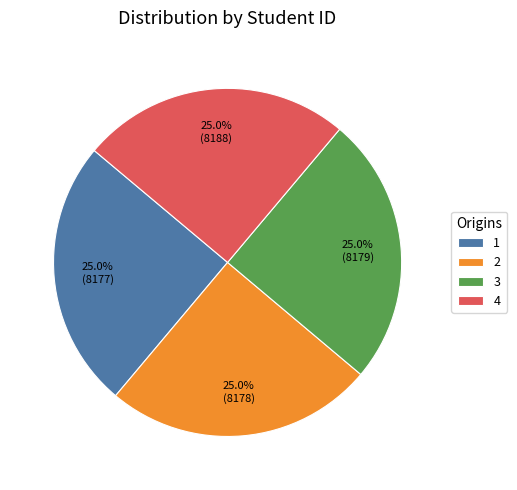

To the nearest percent, what is the average slice percentage?

25%